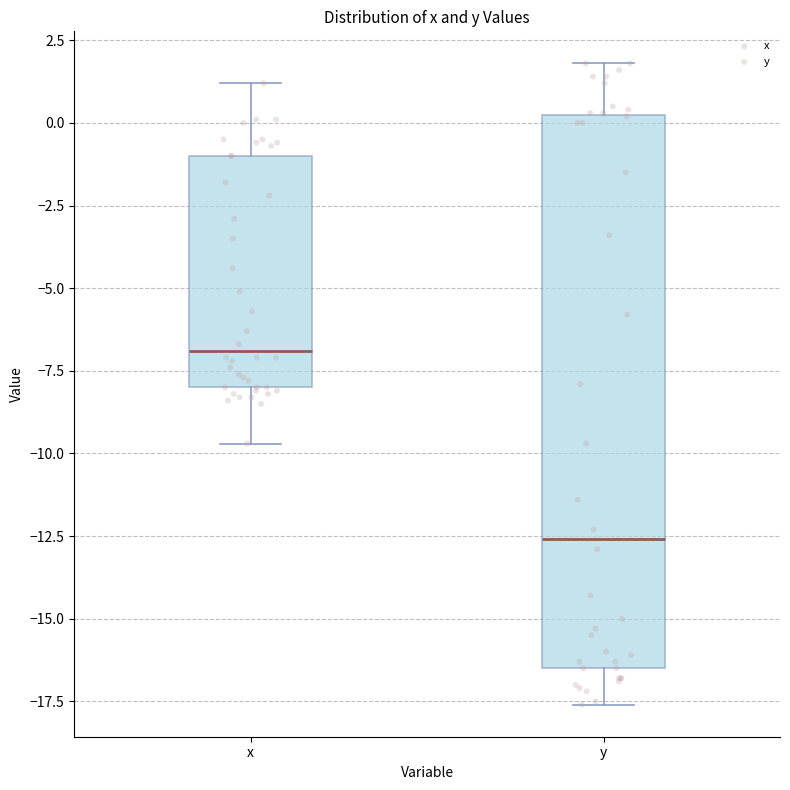

Where does the upper whisker of the box for x end on the y-axis? The values are not printed on the chart, so give them approximately, as read against the axis.

1.0